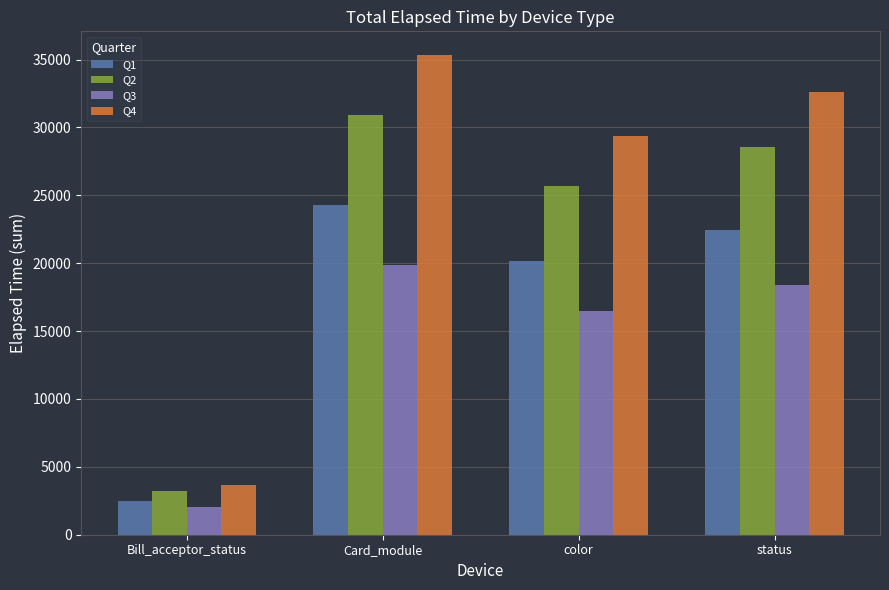

What is the label of the 1st bar from the left?

Bill_acceptor_status